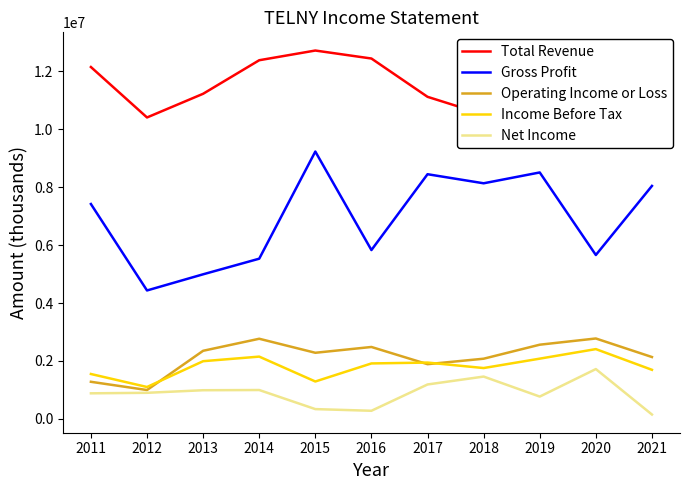

What is the highest value of the Income Before Tax series?

2410000